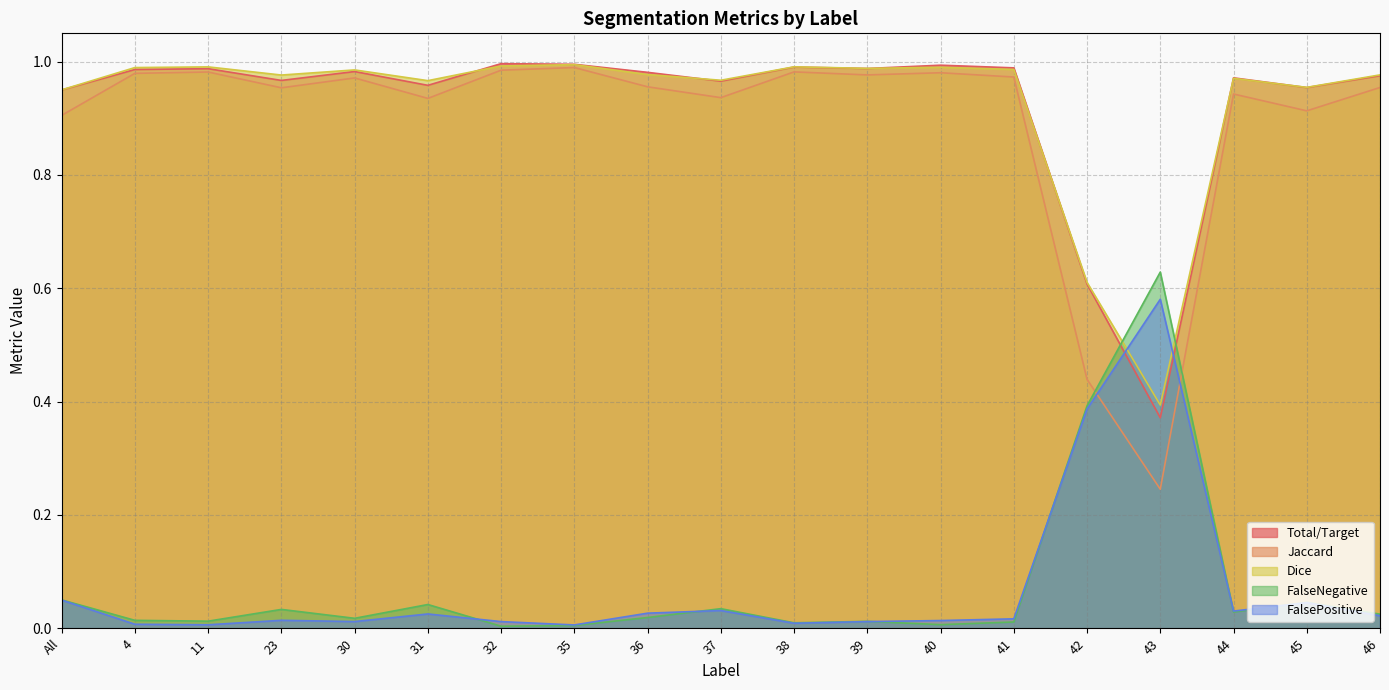

What is the highest value of the Dice series?

1.0